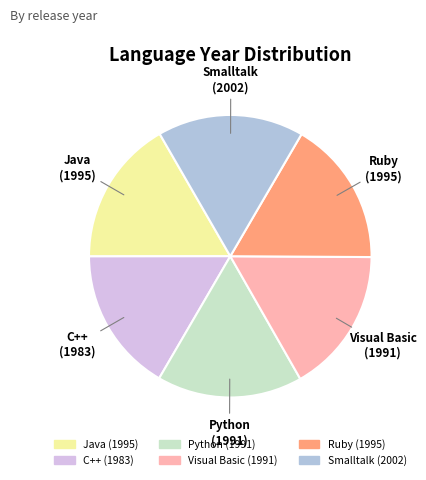

How many slices are in this pie chart?

6